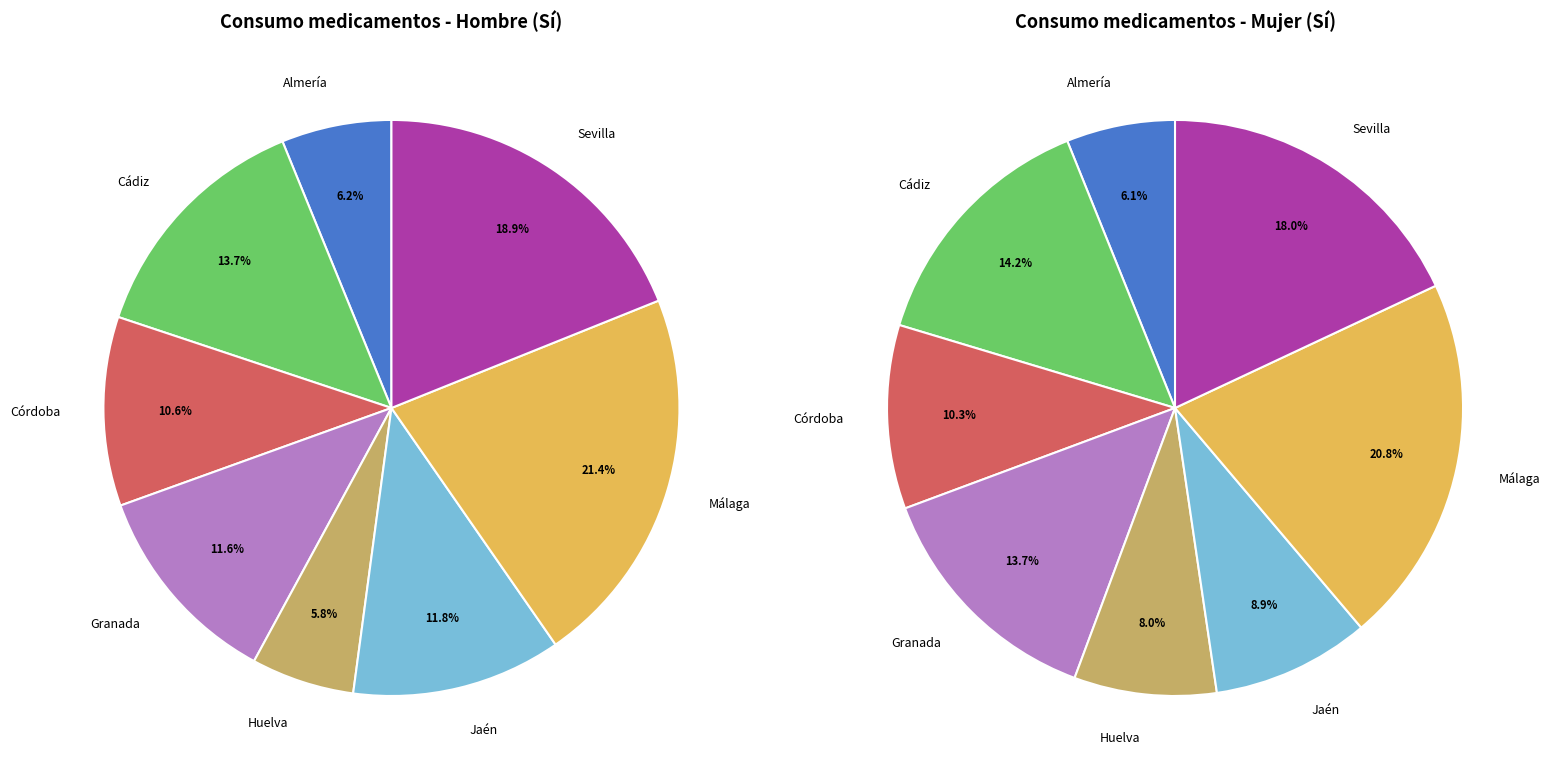

True or false: Almería Sí accounts for 11% of the total.

False